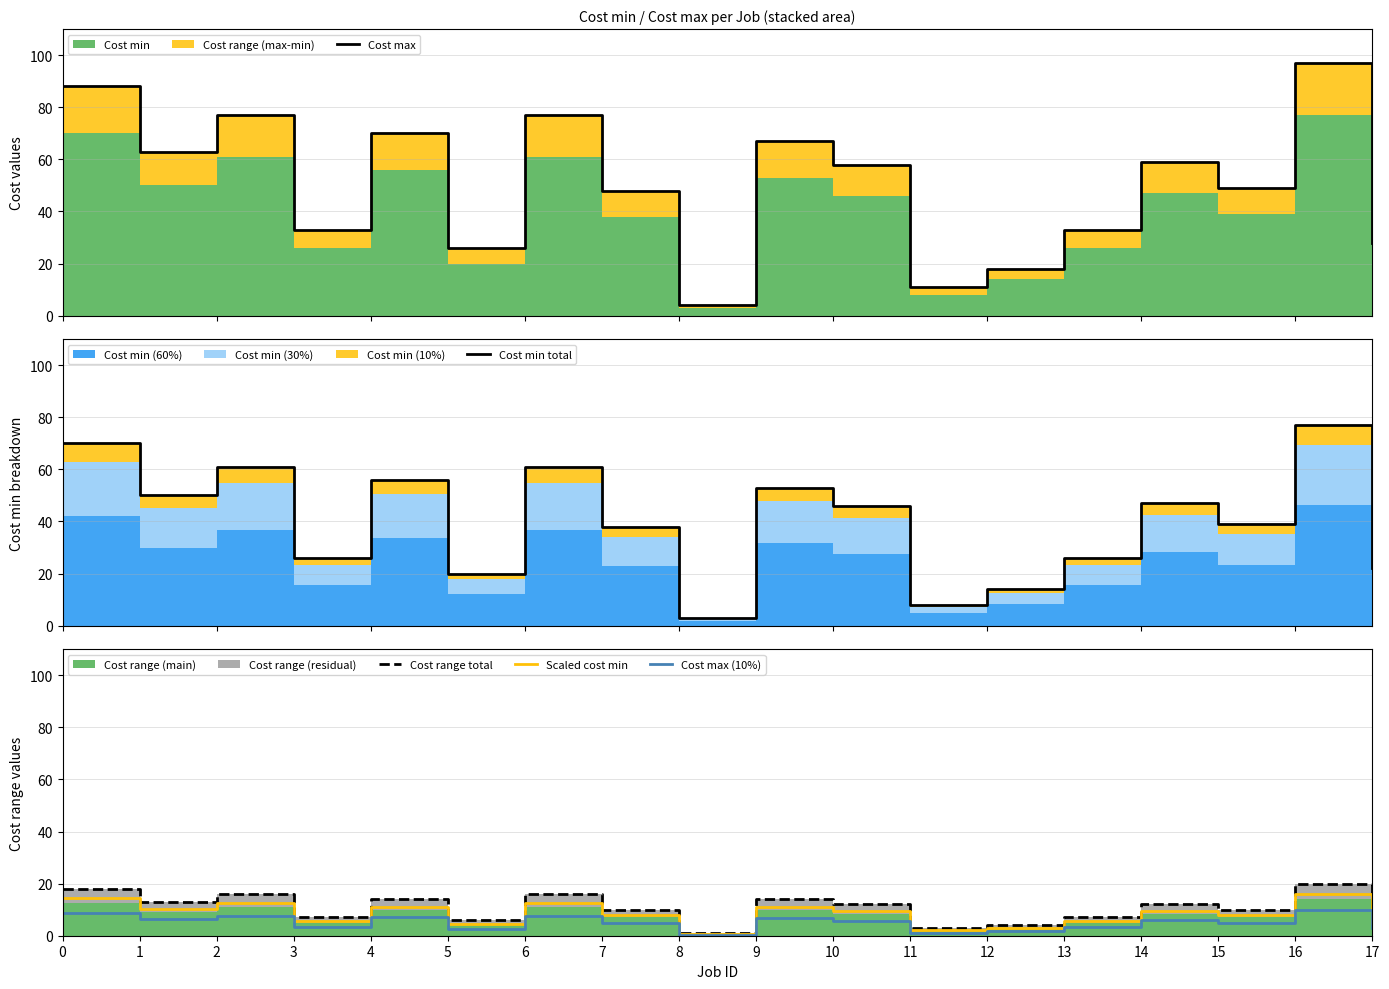

What is the minimum value for Cost min total?

3.0